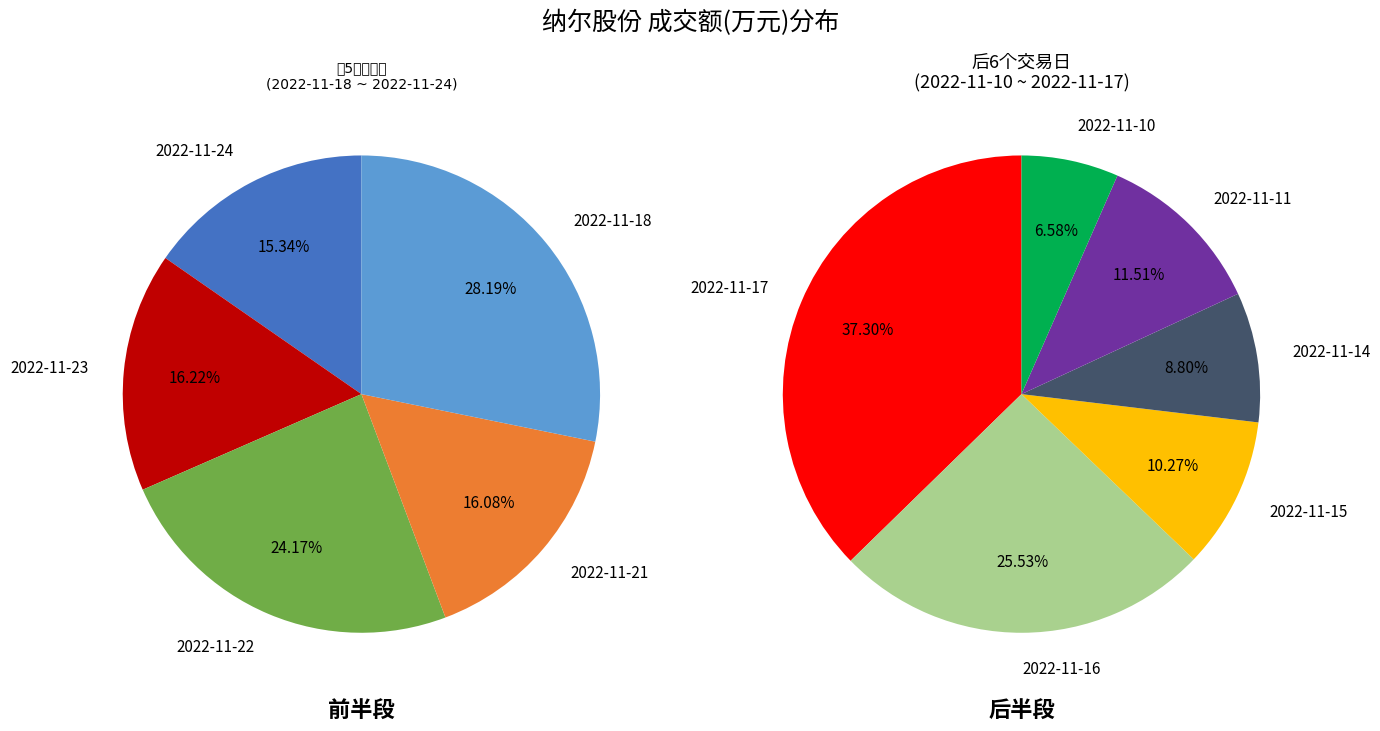

Rank the categories by value from highest to lowest.

2022-11-17, 2022-11-16, 2022-11-18, 2022-11-22, 2022-11-23, 2022-11-21, 2022-11-24, 2022-11-11, 2022-11-15, 2022-11-14, 2022-11-10